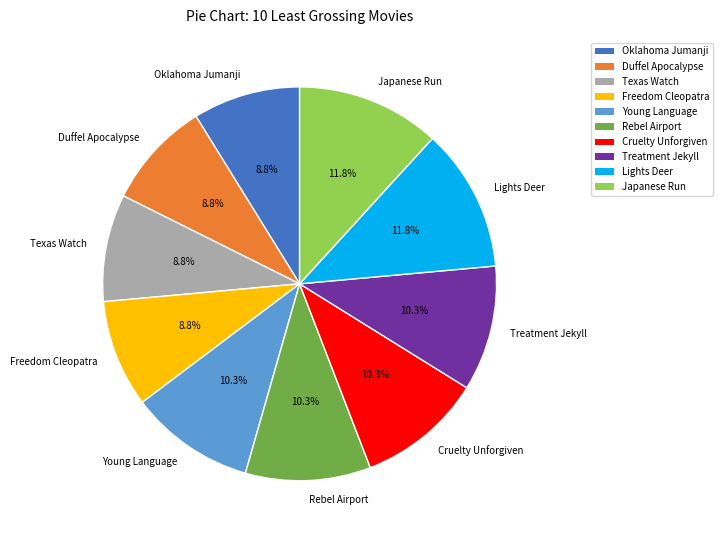

How many slices are in this pie chart?

10